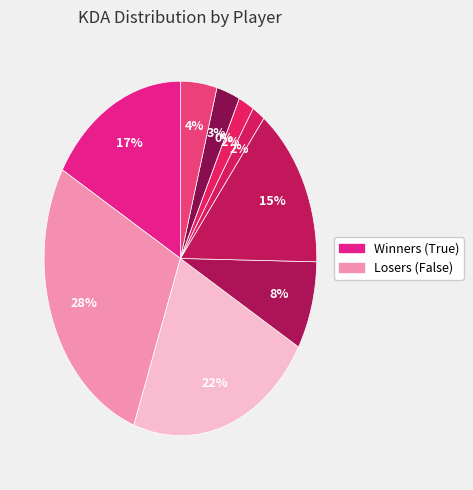

To the nearest percent, what portion does MAA DuckJugs (Zac) represent?

17%